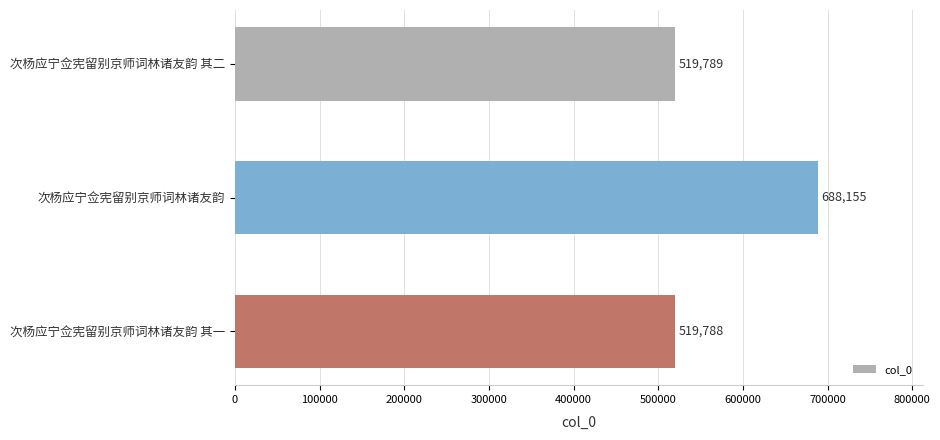

List the labels in order of value, largest first.

次杨应宁佥宪留别京师词林诸友韵, 次杨应宁佥宪留别京师词林诸友韵 其二, 次杨应宁佥宪留别京师词林诸友韵 其一